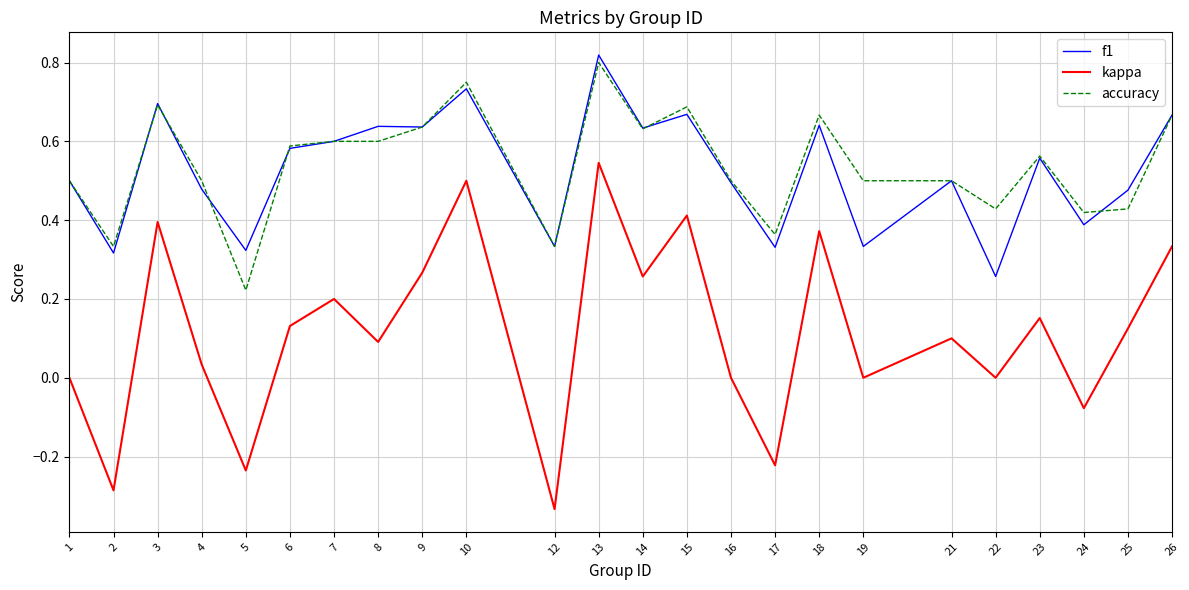

At which category does the chart reach its peak across all series?

13